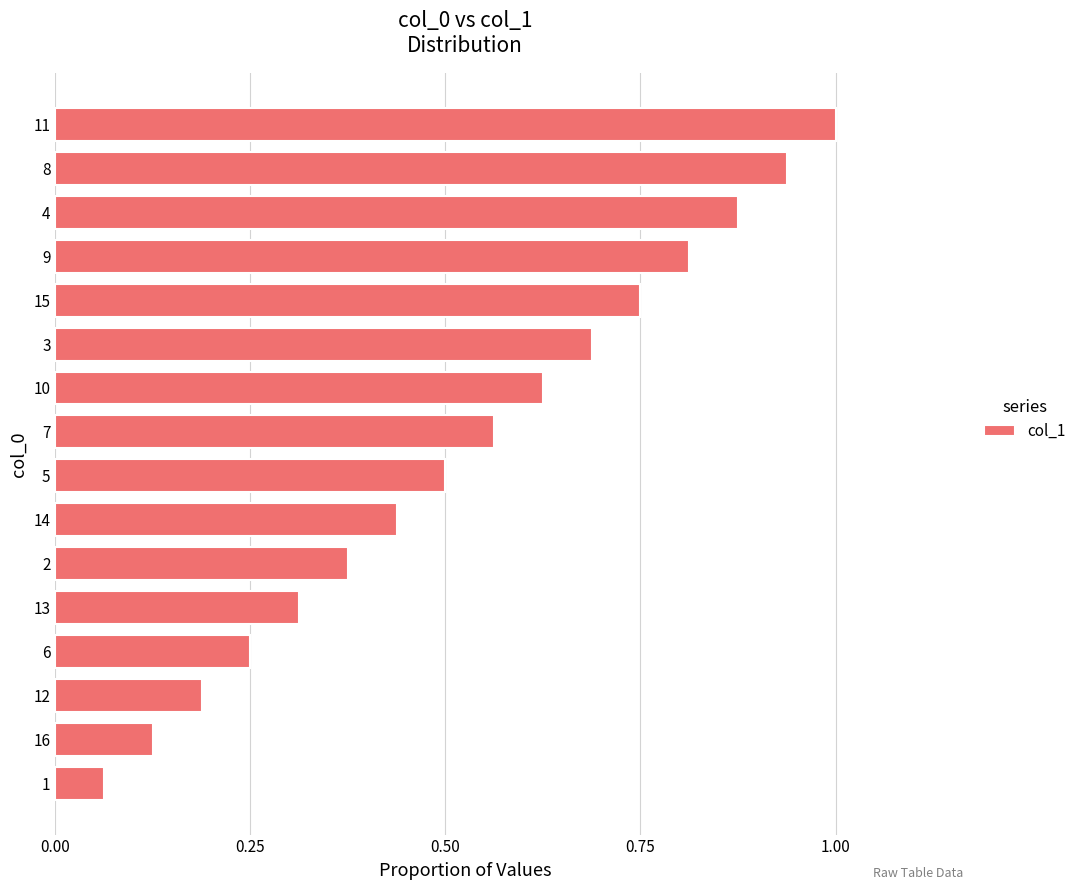

List the labels in order of value, smallest first.

1, 16, 12, 6, 13, 2, 14, 5, 7, 10, 3, 15, 9, 4, 8, 11